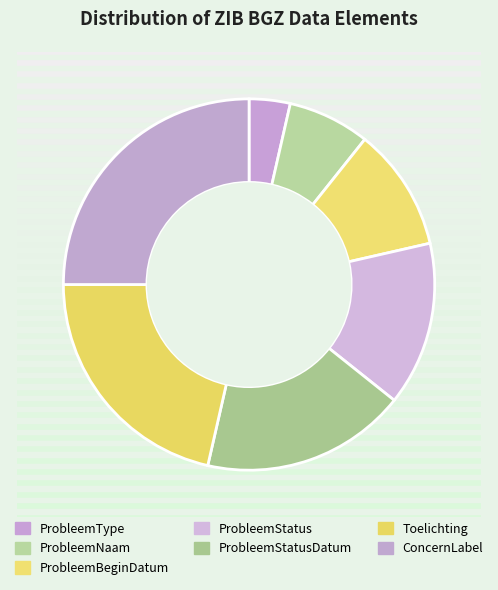

How many slices are in this pie chart?

7